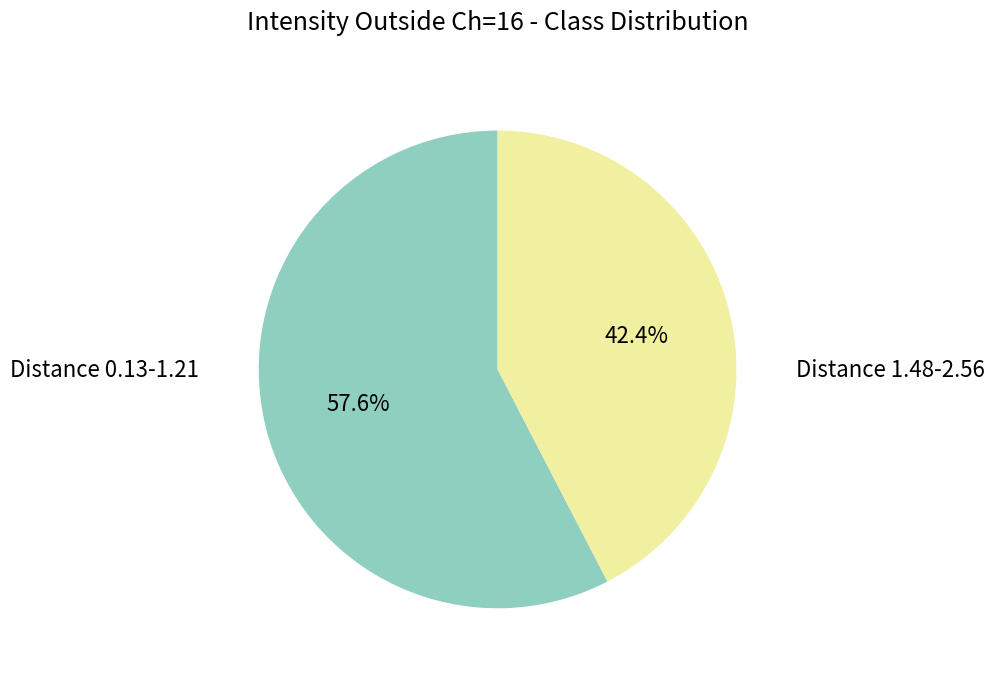

Does any single category account for the majority?

Yes